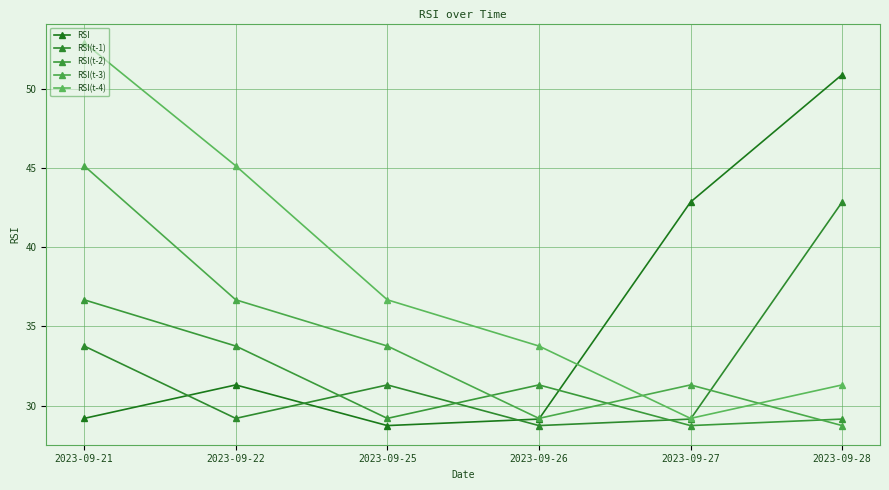

What is the difference between the second highest and second lowest values in the RSI(t-4) series?

13.8